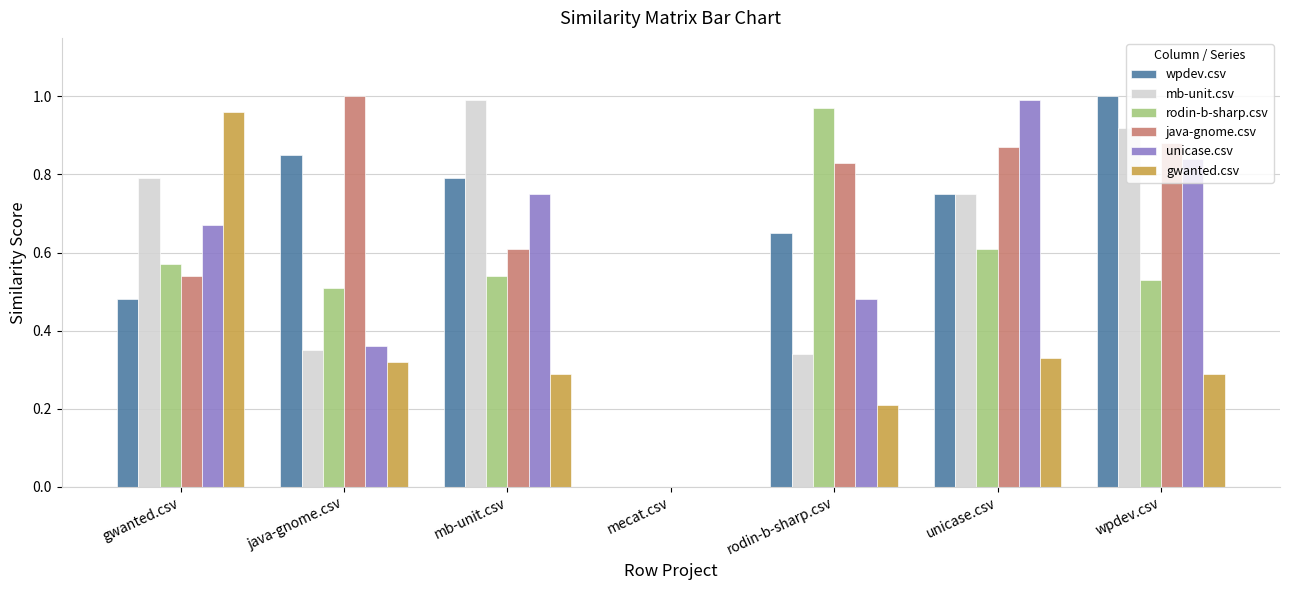

Which series changed the most between java-gnome.csv and rodin-b-sharp.csv?

rodin-b-sharp.csv